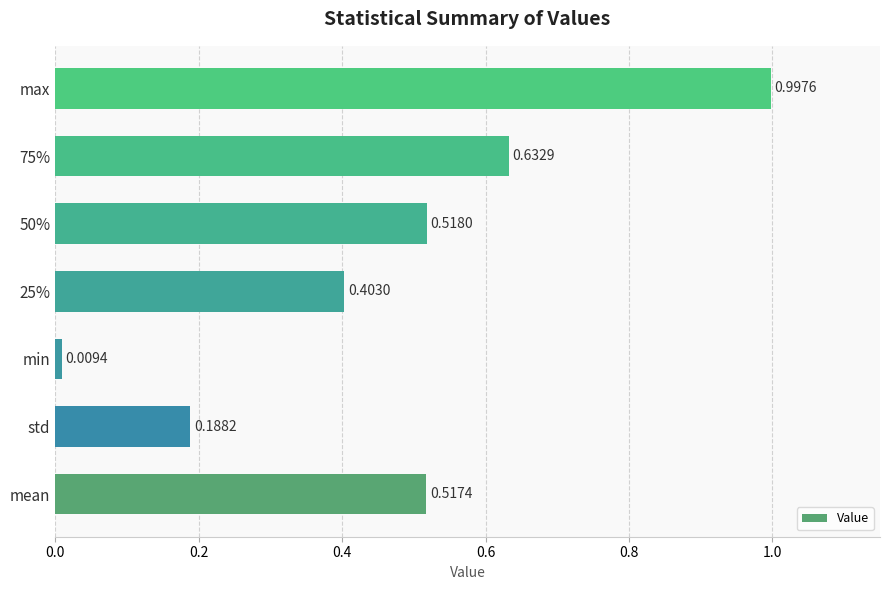

At which label is the value closest to 0?

min